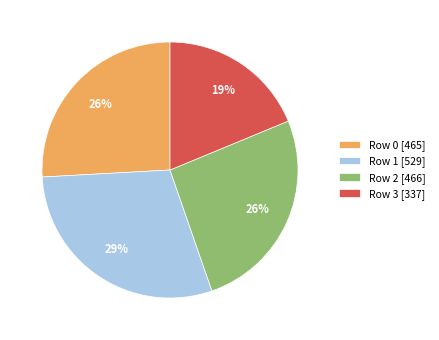

To the nearest percent, what is the combined percentage of Row 1 [529] and Row 0 [465]?

55%